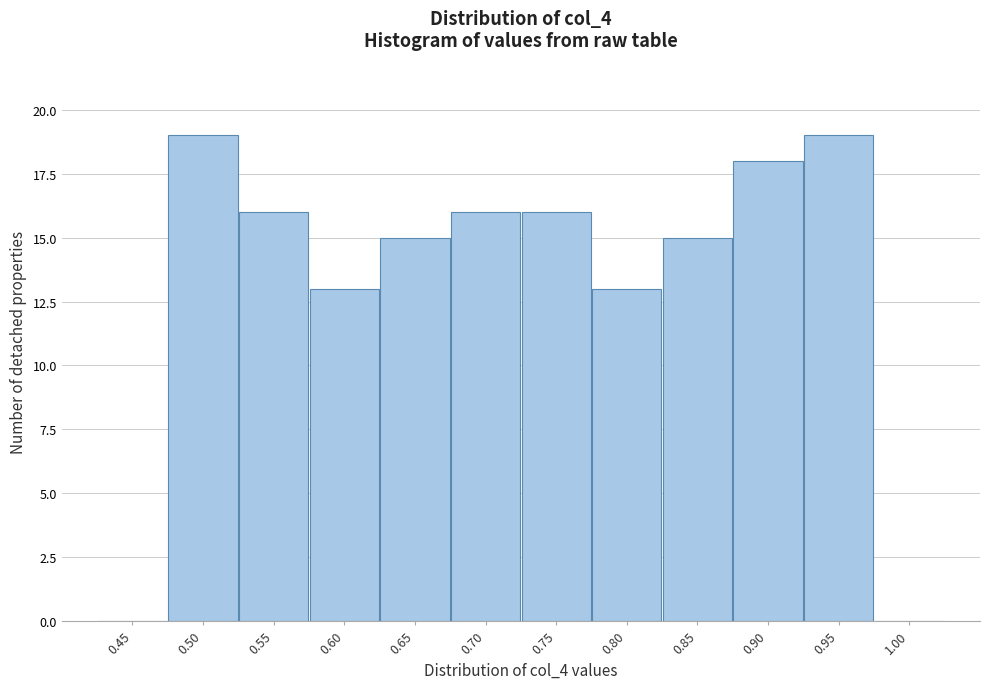

Reading right to left, extract all data points from this chart.

1.00=0	0.95=19	0.90=18	0.85=15	0.80=13	0.75=16	0.70=16	0.65=15	0.60=13	0.55=16	0.50=19	0.45=0